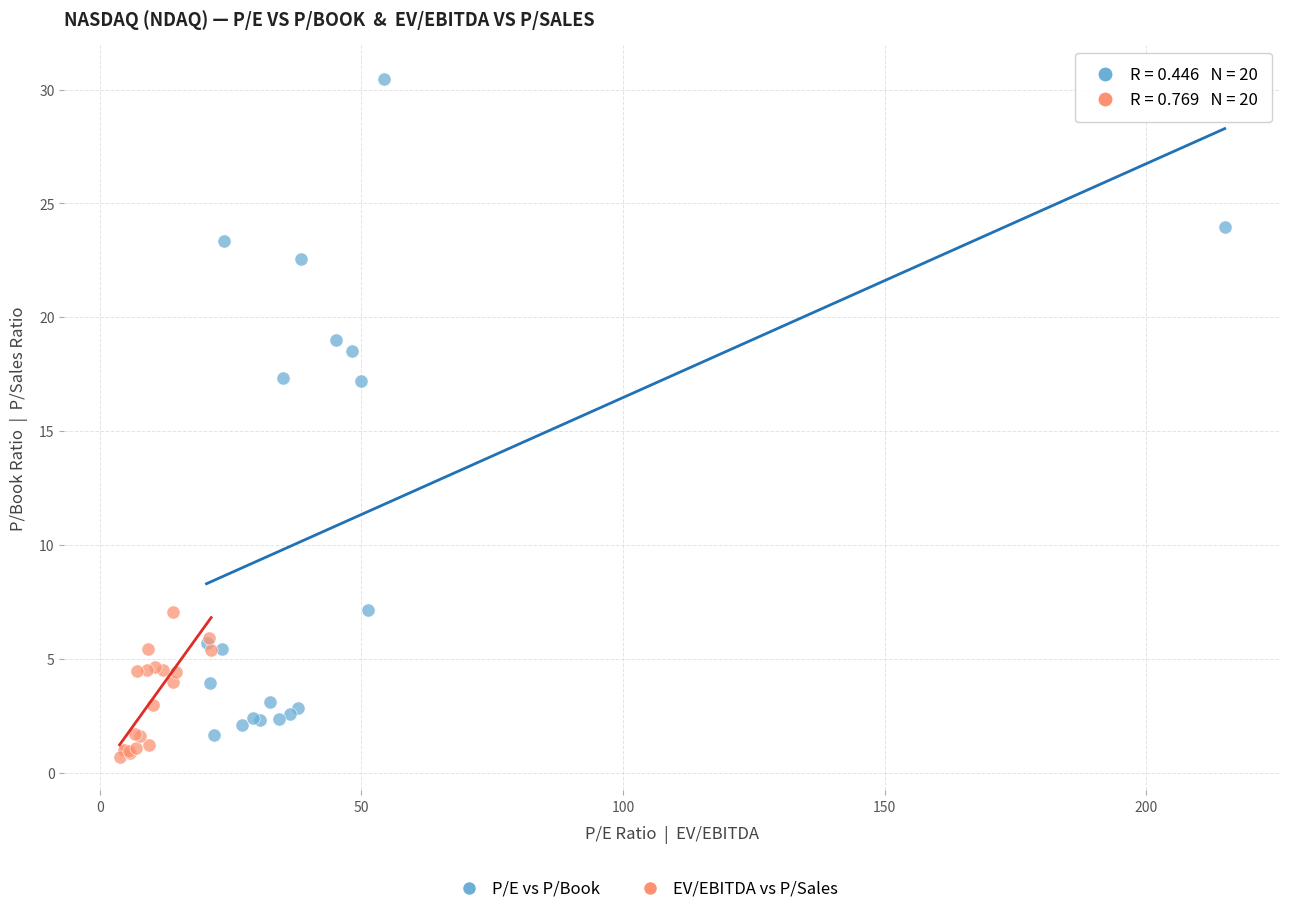

Which series contains the highest Y value?

P/E vs P/Book